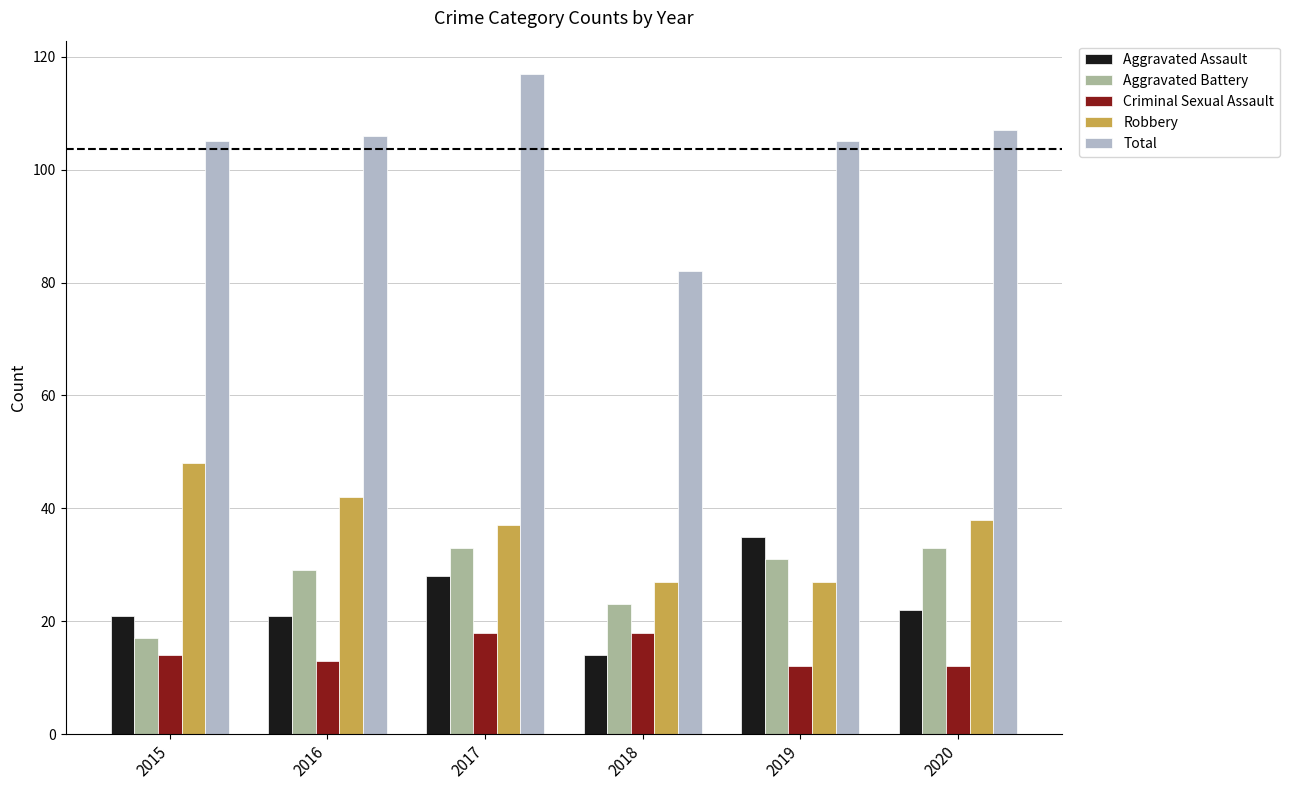

How many groups of bars are there?

6